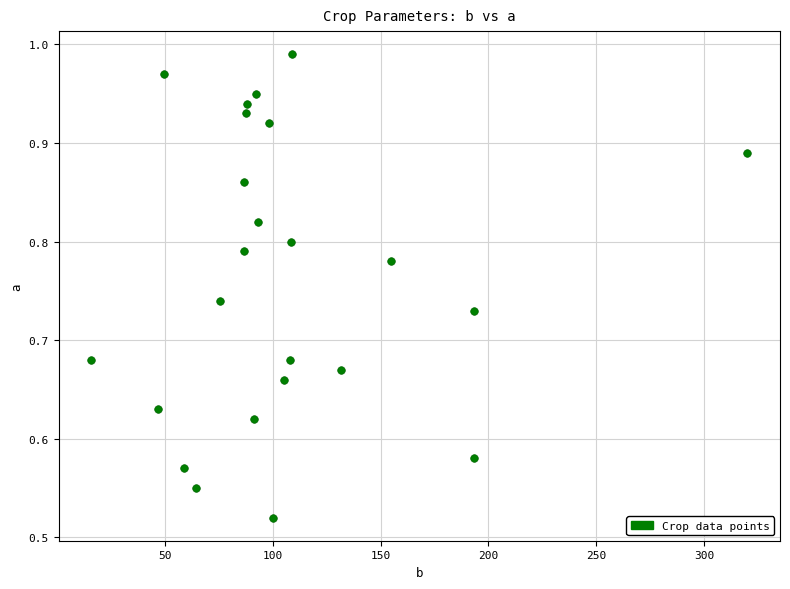

What is the range of X values (max minus min)?

304.2